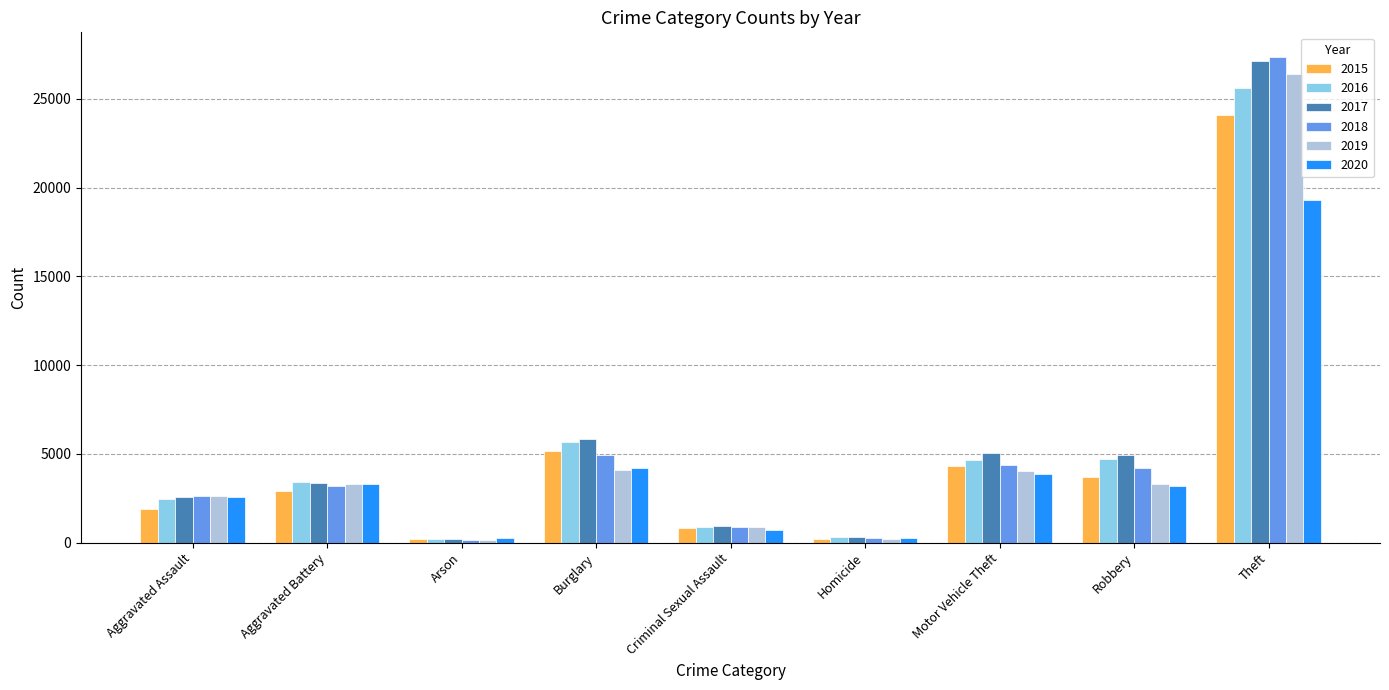

Which series has the largest total across all categories?

2017